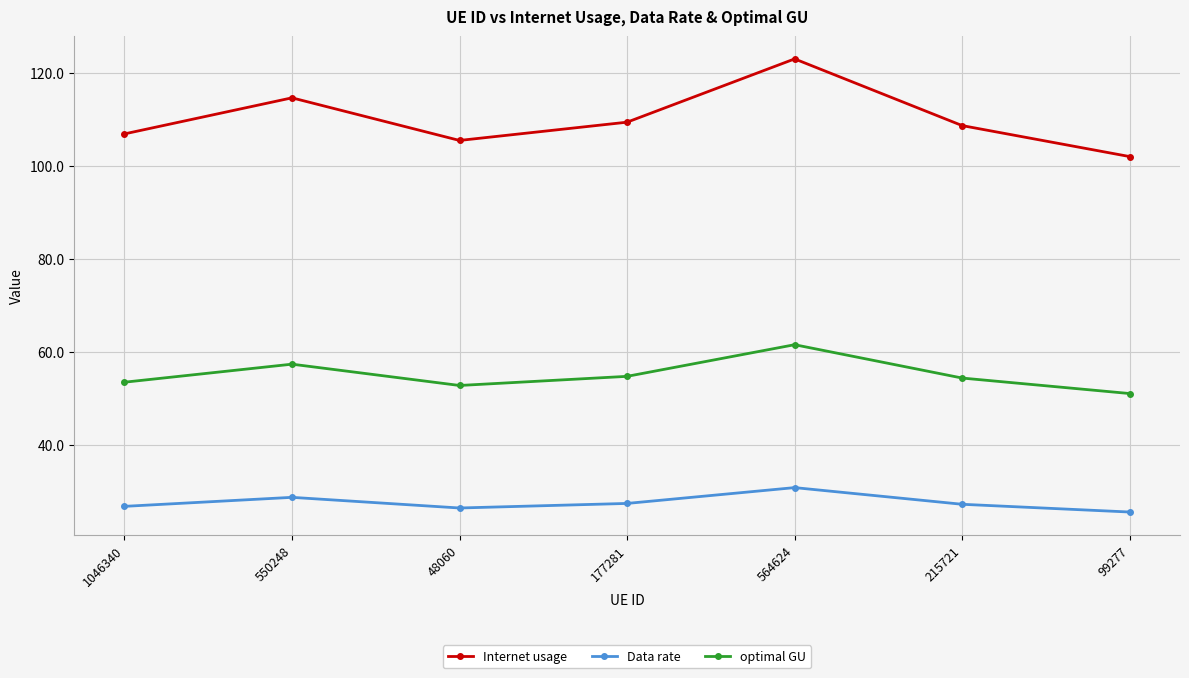

The Data rate series shows 17.9 at 48060. True or false?

False